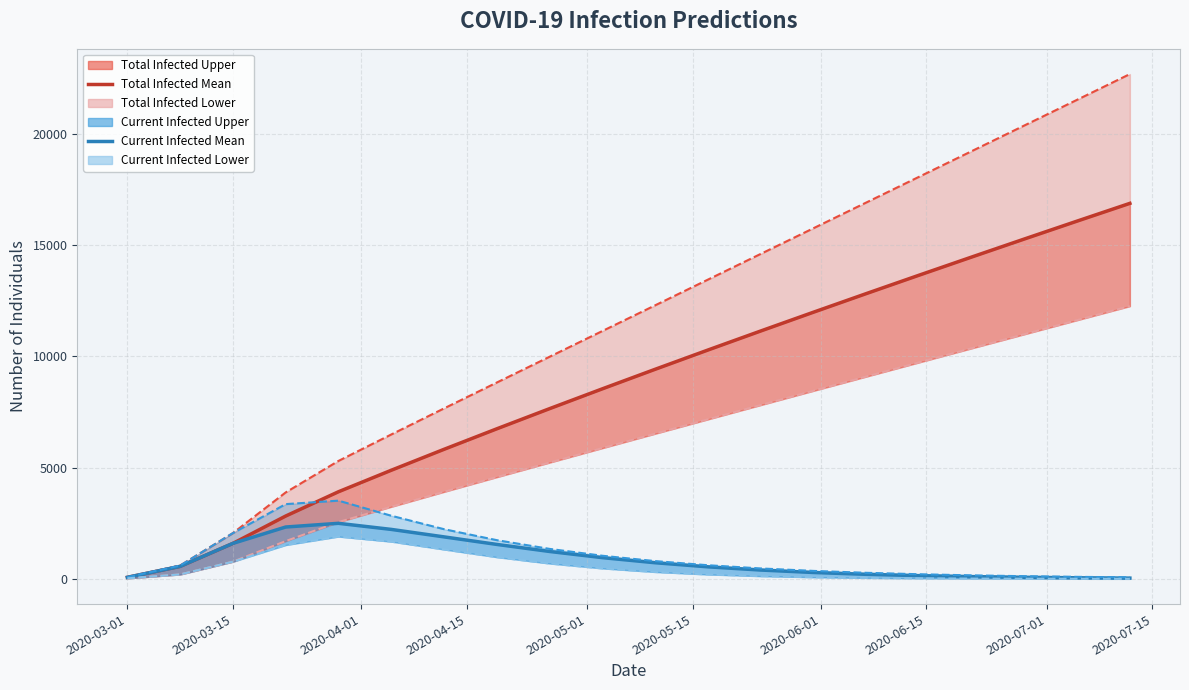

What is the label of the 10th point from the left?

2020-07-15